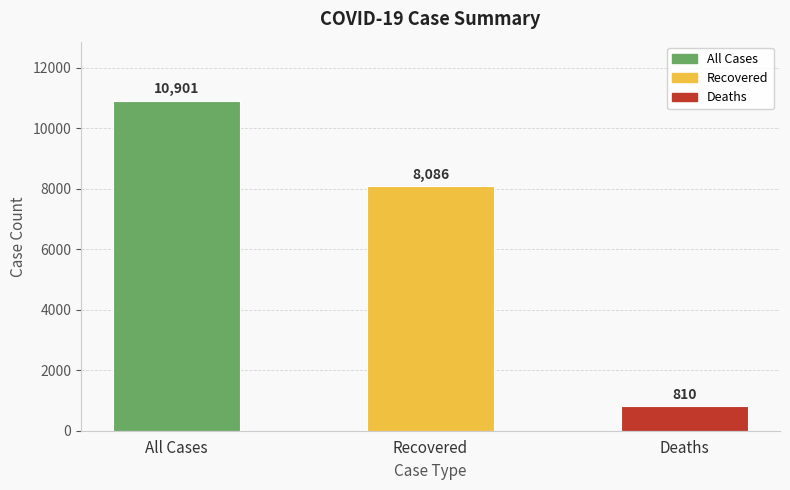

Rank the categories by value from lowest to highest.

Deaths, Recovered, All Cases